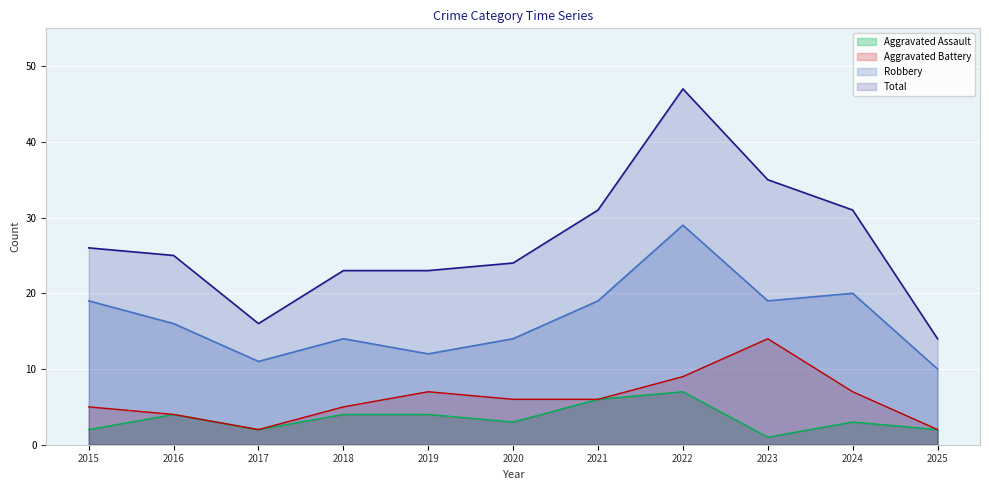

How many values in the Robbery series exceed 16?

5